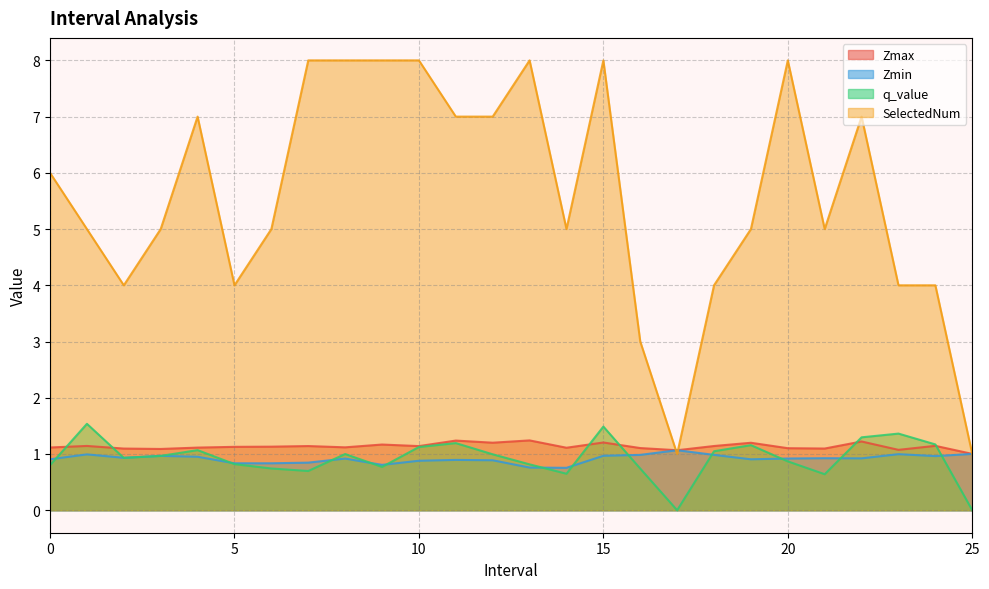

True or false: q_value and SelectedNum cross at least once.

False